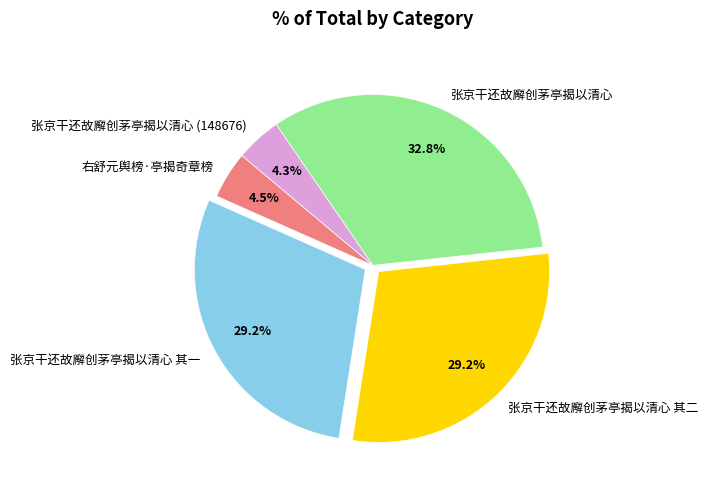

To the nearest percent, what is the average slice percentage?

20%